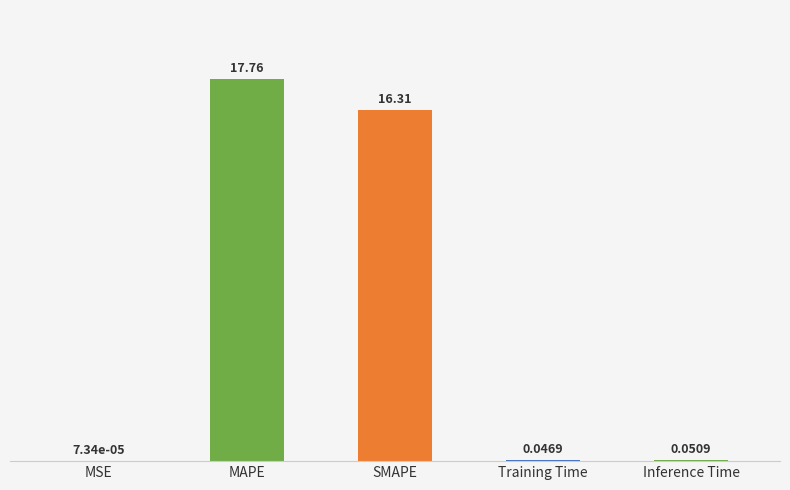

At which label is the value closest to 8?

Inference Time